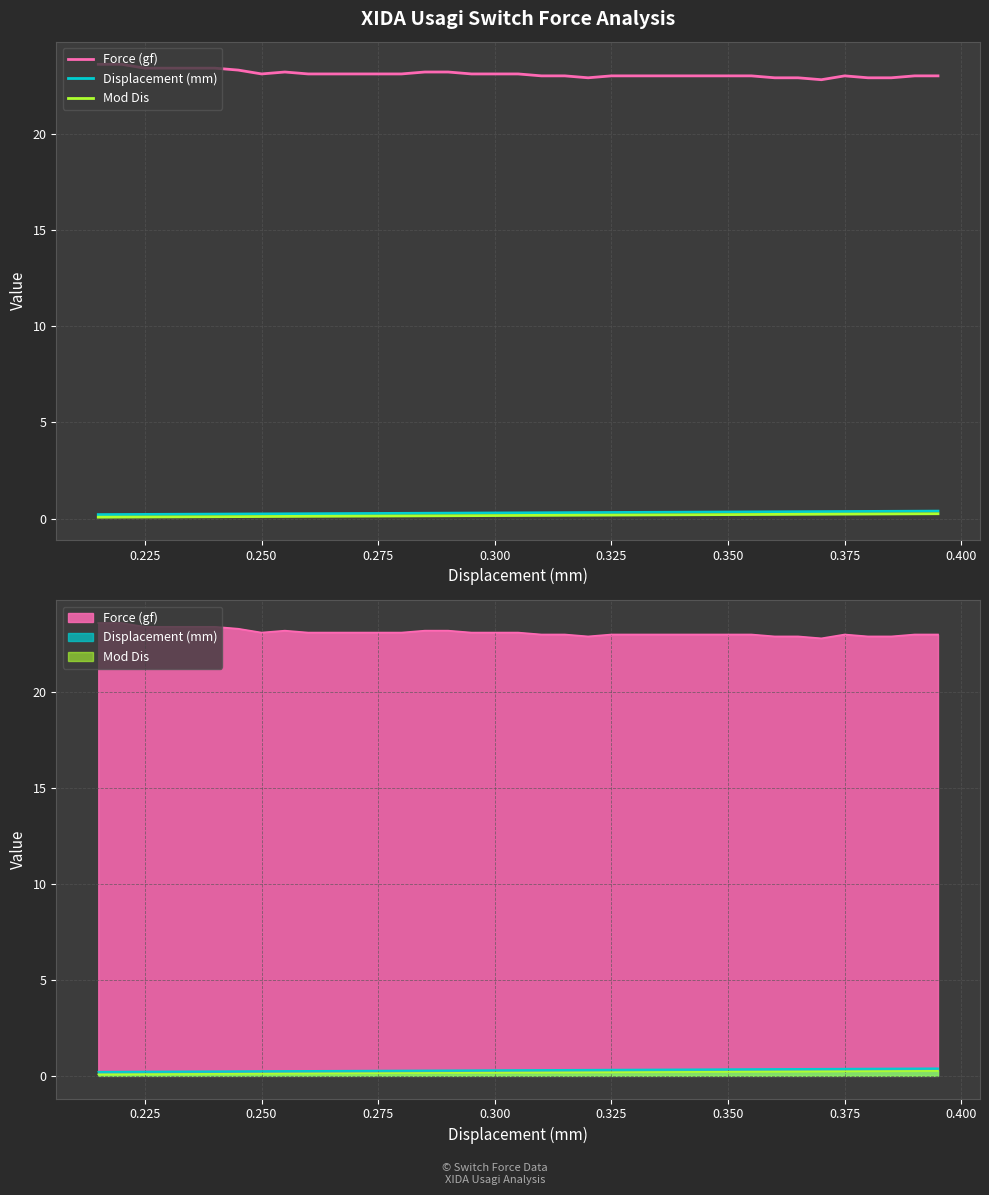

True or false: Displacement (mm) has more than 0 points higher than both neighbors.

False